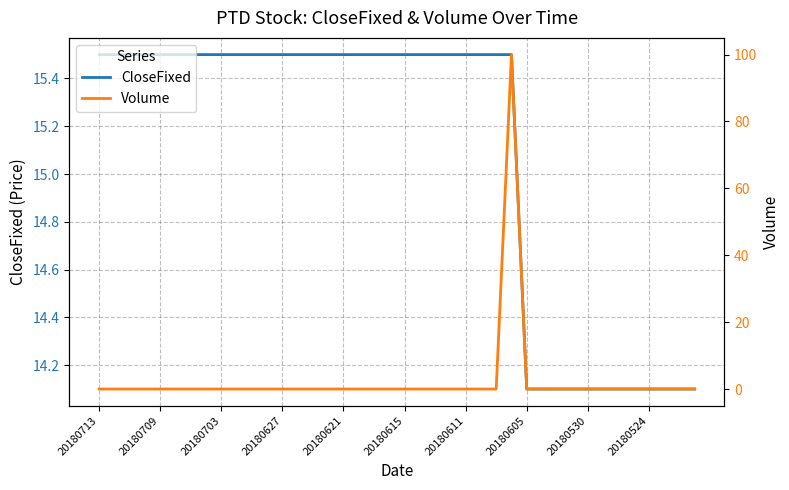

Which series has the largest range (max minus min)?

Volume